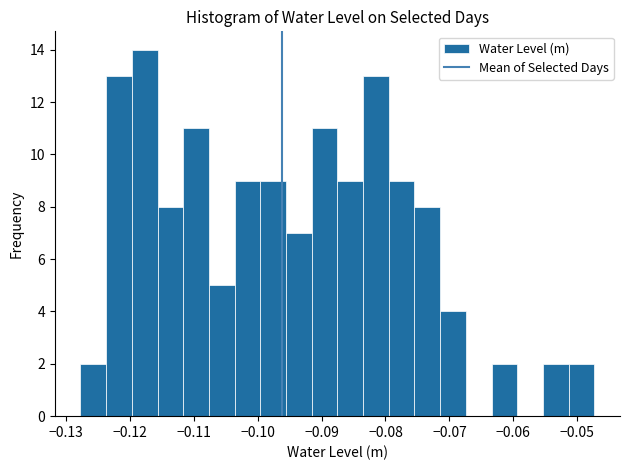

Reading left to right, transcribe this chart: for each bar, give the range it covers on the x-axis and its height. Neither the bar edges nor the heights are printed on the chart, so give them approximately, as read against the axes.

-0.128 to -0.124: 2
-0.124 to -0.120: 13
-0.120 to -0.116: 14
-0.116 to -0.112: 8
-0.112 to -0.108: 11
-0.108 to -0.104: 5
-0.104 to -0.100: 9
-0.100 to -0.096: 9
-0.096 to -0.092: 7
-0.092 to -0.088: 11
-0.088 to -0.084: 9
-0.084 to -0.079: 13
-0.079 to -0.075: 9
-0.075 to -0.071: 8
-0.071 to -0.067: 4
-0.067 to -0.063: 0
-0.063 to -0.059: 2
-0.059 to -0.055: 0
-0.055 to -0.051: 2
-0.051 to -0.047: 2